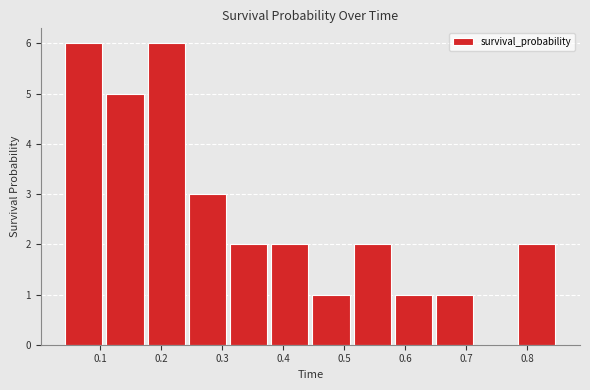

Reading left to right, list every bar in this chart as the range it spans on the x-axis followed by its height. Neither the bar edges nor the heights are printed on the chart, so give them approximately, as read against the axes.

0.04 to 0.11: 6
0.11 to 0.17: 5
0.17 to 0.24: 6
0.24 to 0.31: 3
0.31 to 0.38: 2
0.38 to 0.44: 2
0.44 to 0.51: 1
0.51 to 0.58: 2
0.58 to 0.65: 1
0.65 to 0.71: 1
0.71 to 0.78: 0
0.78 to 0.85: 2